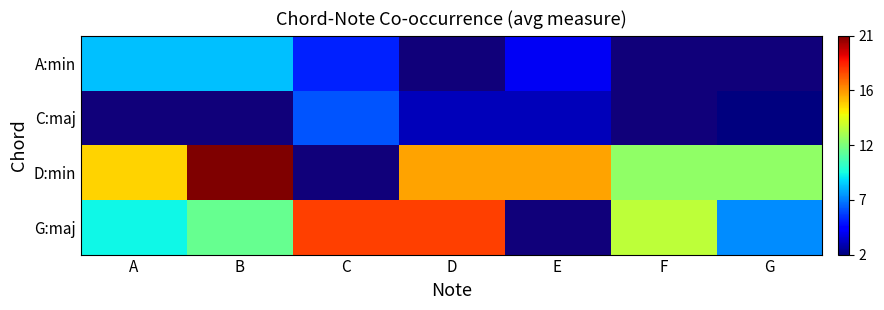

The value of G:maj at G is 7.0. True or false?

True